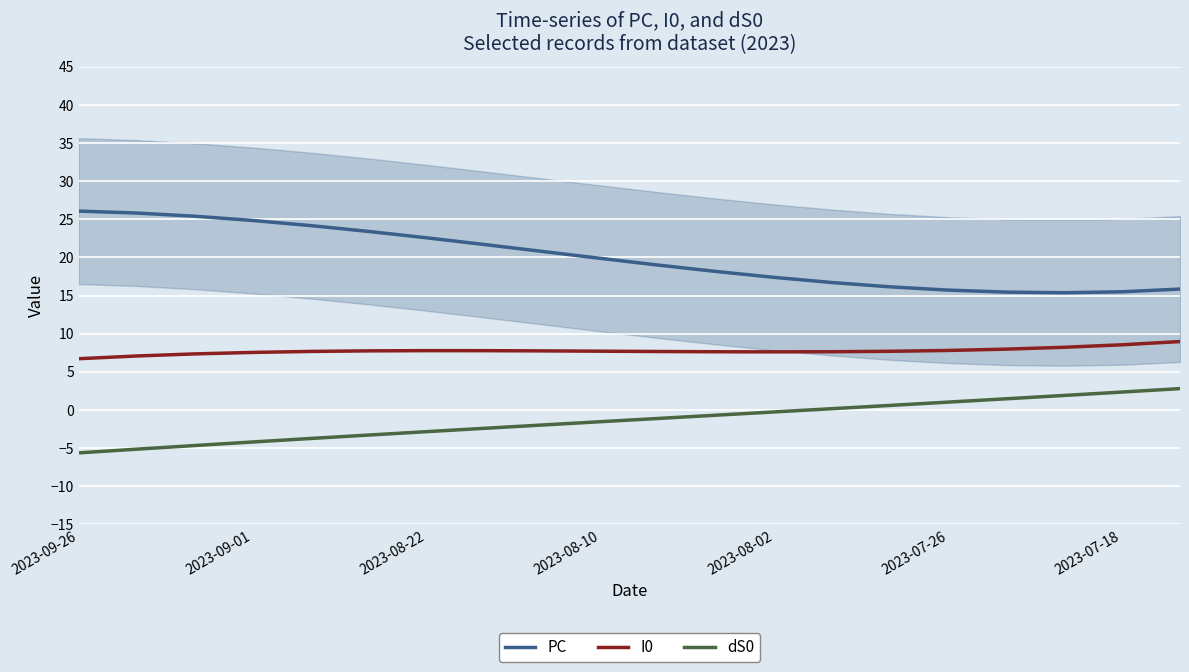

True or false: I0 has a value of 4.7 at 2023-08-10.

False